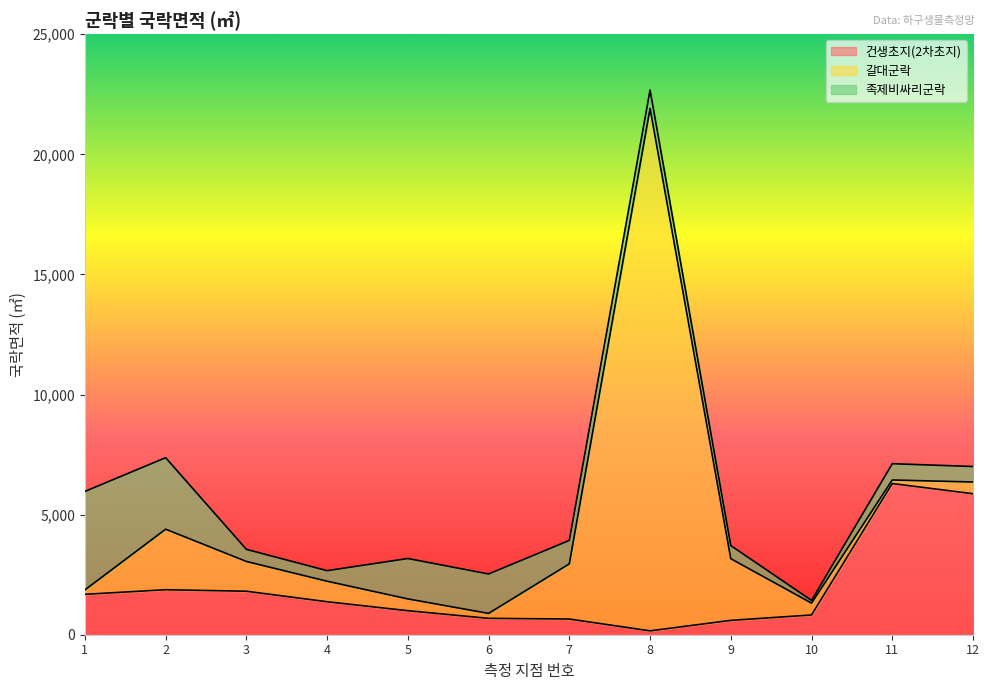

In 족제비싸리군락, how many points are higher than both neighbors (excluding endpoints)?

2